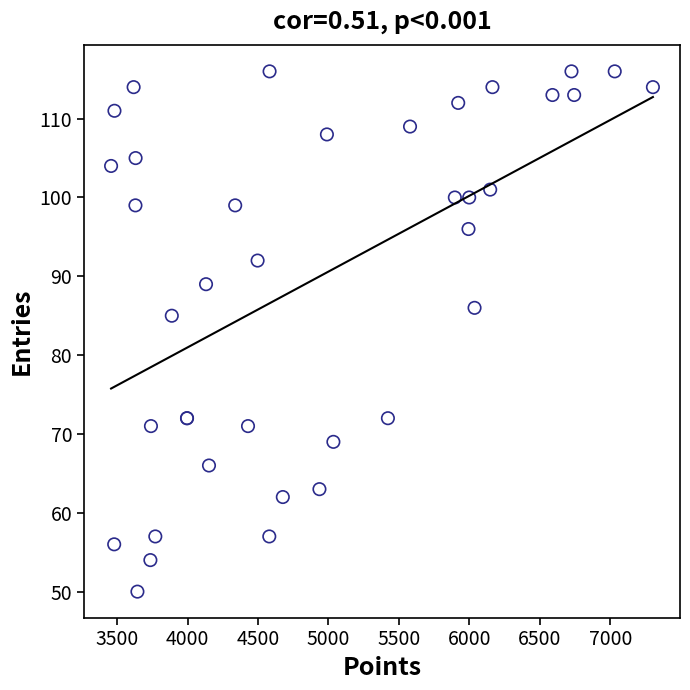

What Y value in the scatter plot is closest to 83?

85